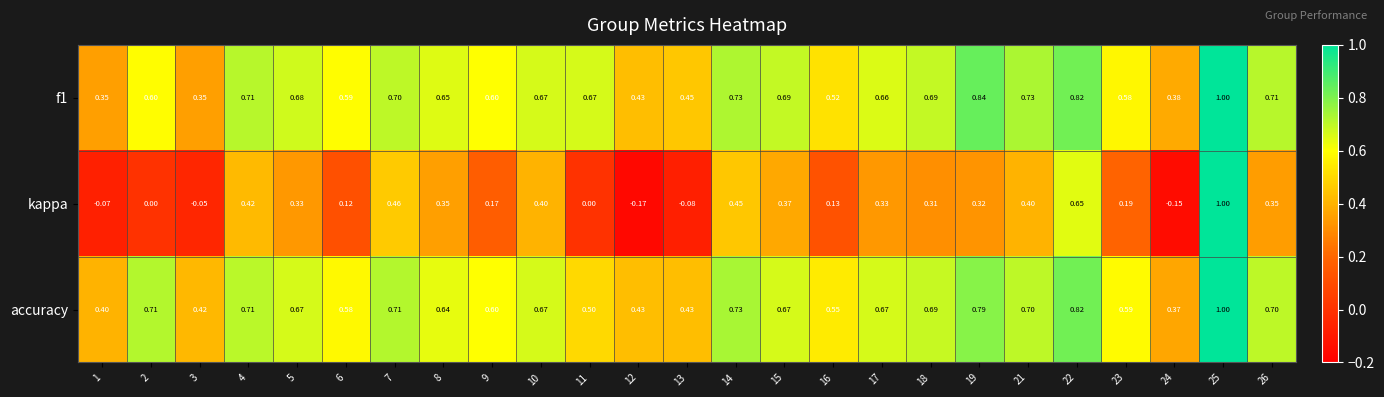

Which series has the largest range (max minus min)?

kappa